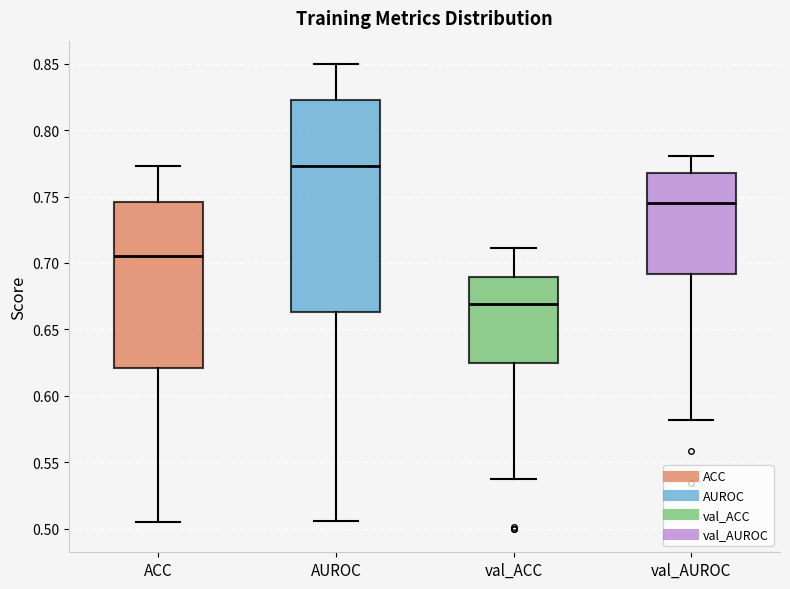

Reading left to right, transcribe this box plot: for each box, give where its median line is, the range the box spans, and where its two whiskers end, as read against the y-axis. The values are not printed on the chart, so give them approximately, as read against the axis.

ACC: median 0.705, box 0.620 to 0.745, whiskers 0.505 to 0.775
AUROC: median 0.775, box 0.665 to 0.825, whiskers 0.505 to 0.850
val_ACC: median 0.670, box 0.625 to 0.690, whiskers 0.540 to 0.710
val_AUROC: median 0.745, box 0.690 to 0.765, whiskers 0.580 to 0.780